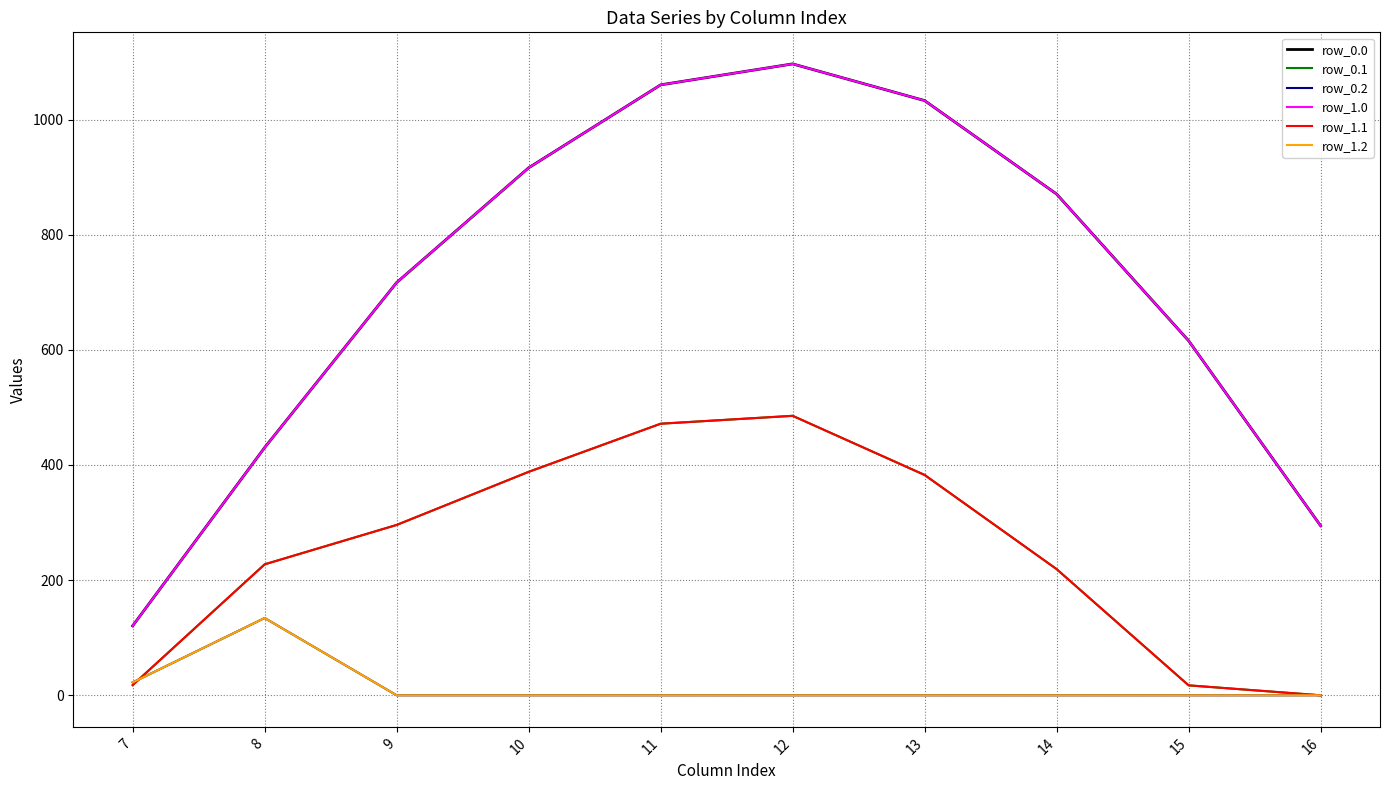

True or false: row_0.1 and row_0.2 cross at least once.

True